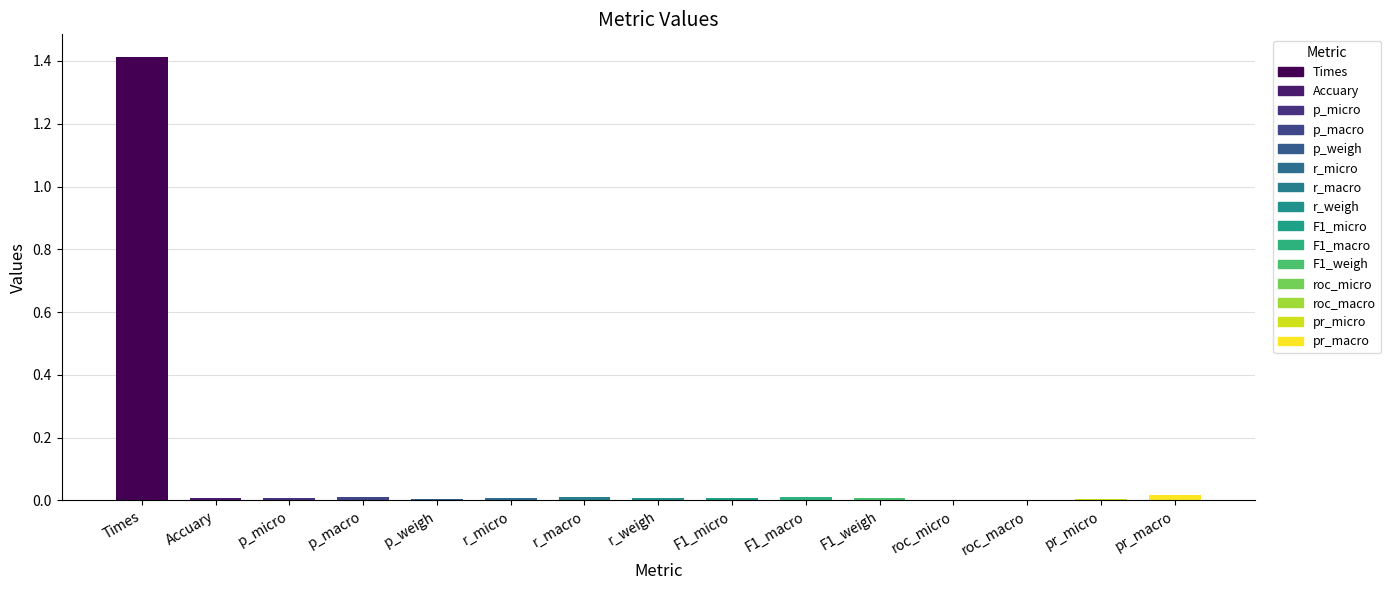

Rank the categories by value from highest to lowest.

Times, pr_macro, r_macro, F1_macro, p_macro, Accuary, p_micro, r_micro, r_weigh, F1_micro, F1_weigh, p_weigh, pr_micro, roc_micro, roc_macro